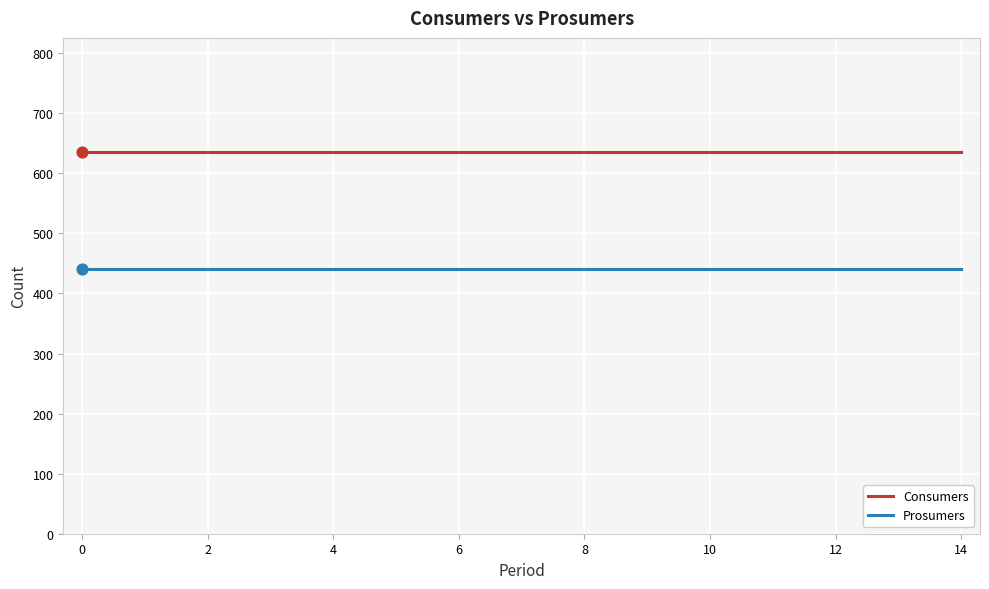

Which series has the largest total across all categories?

Consumers